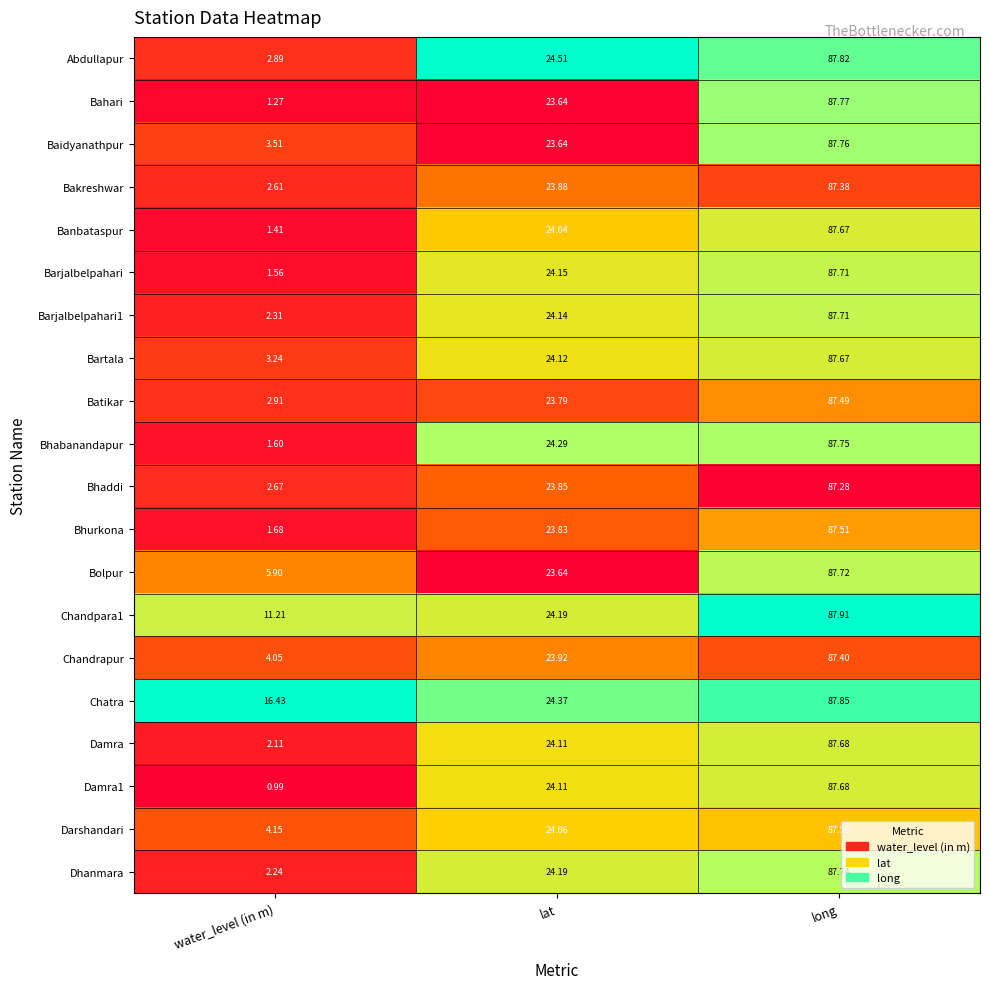

At which category is the sum across all series the highest?

long